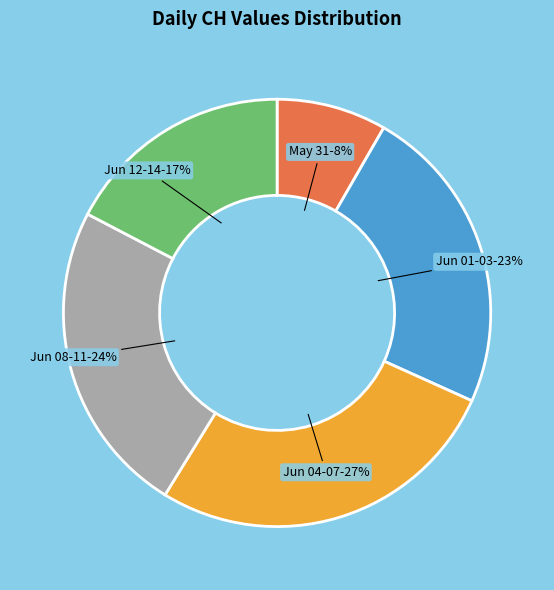

Does any single category account for the majority?

No